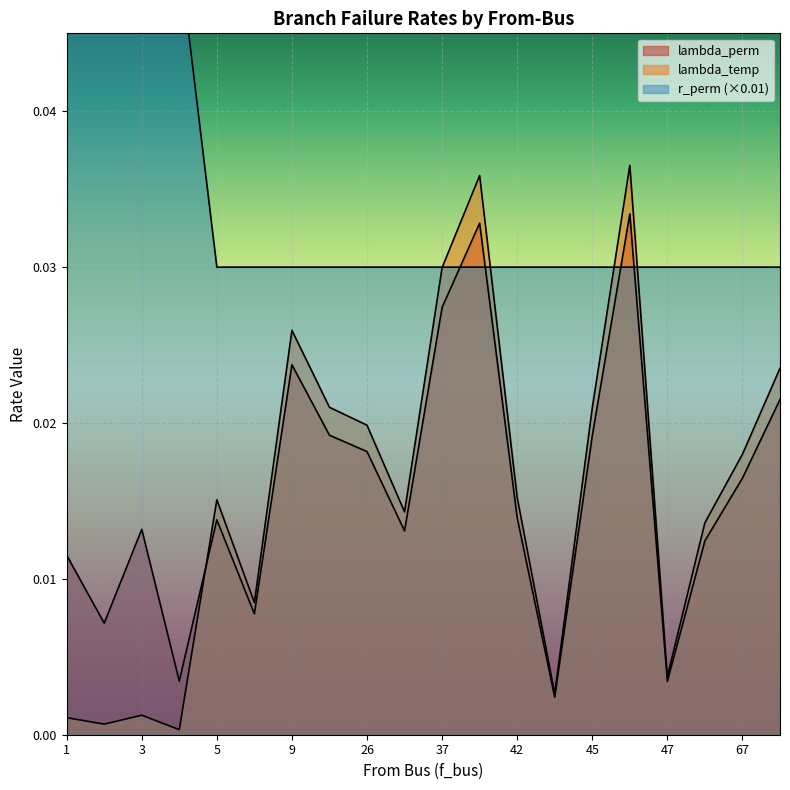

What is the sum of all r_perm values?

0.7